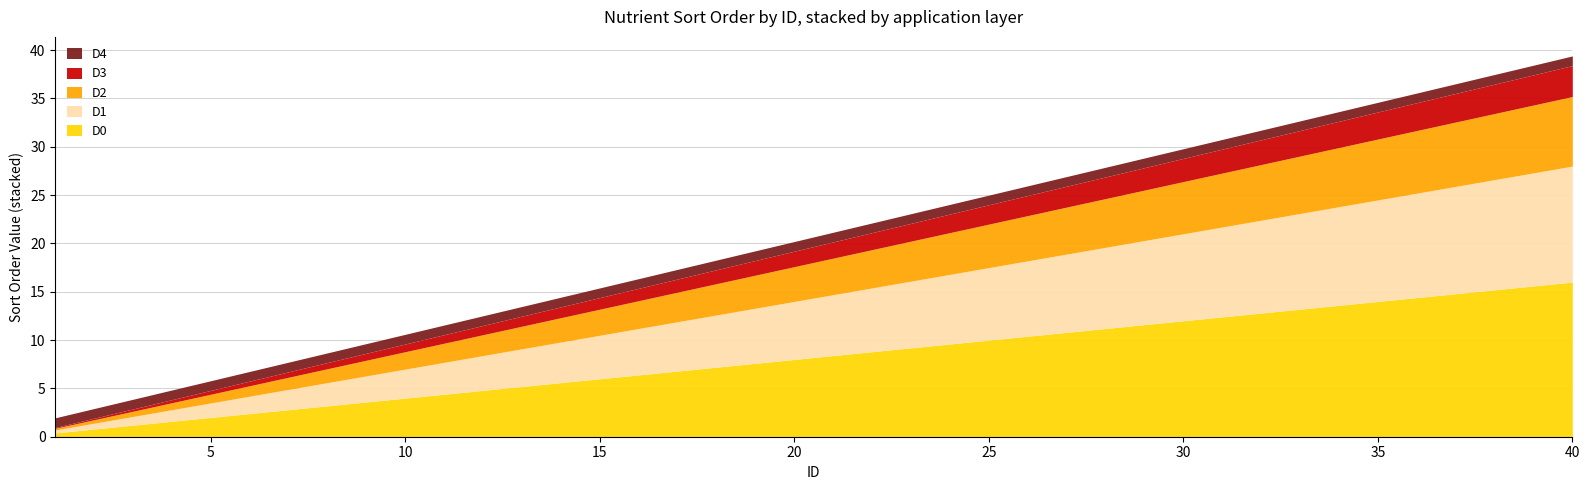

What is the highest value of the D0 series?

16.0